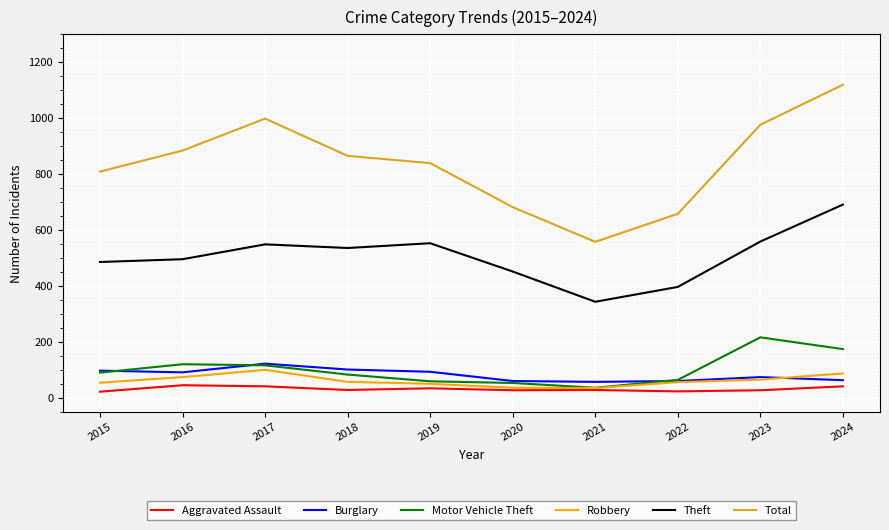

What are all the series names shown in the legend?

Aggravated Assault, Burglary, Motor Vehicle Theft, Robbery, Theft, Total